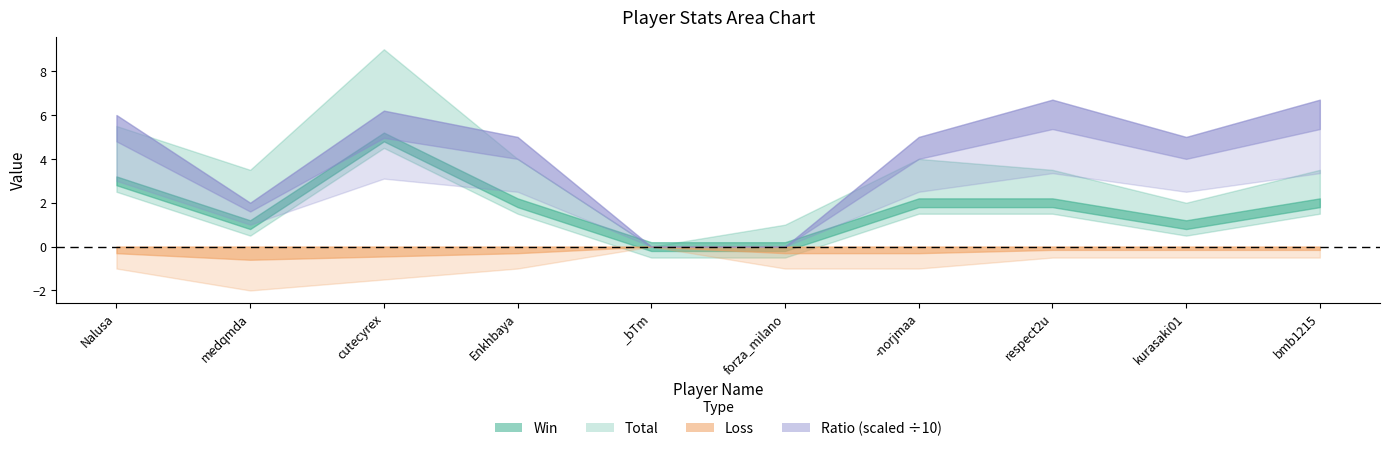

True or false: Win has more than 1 interior local peaks.

False